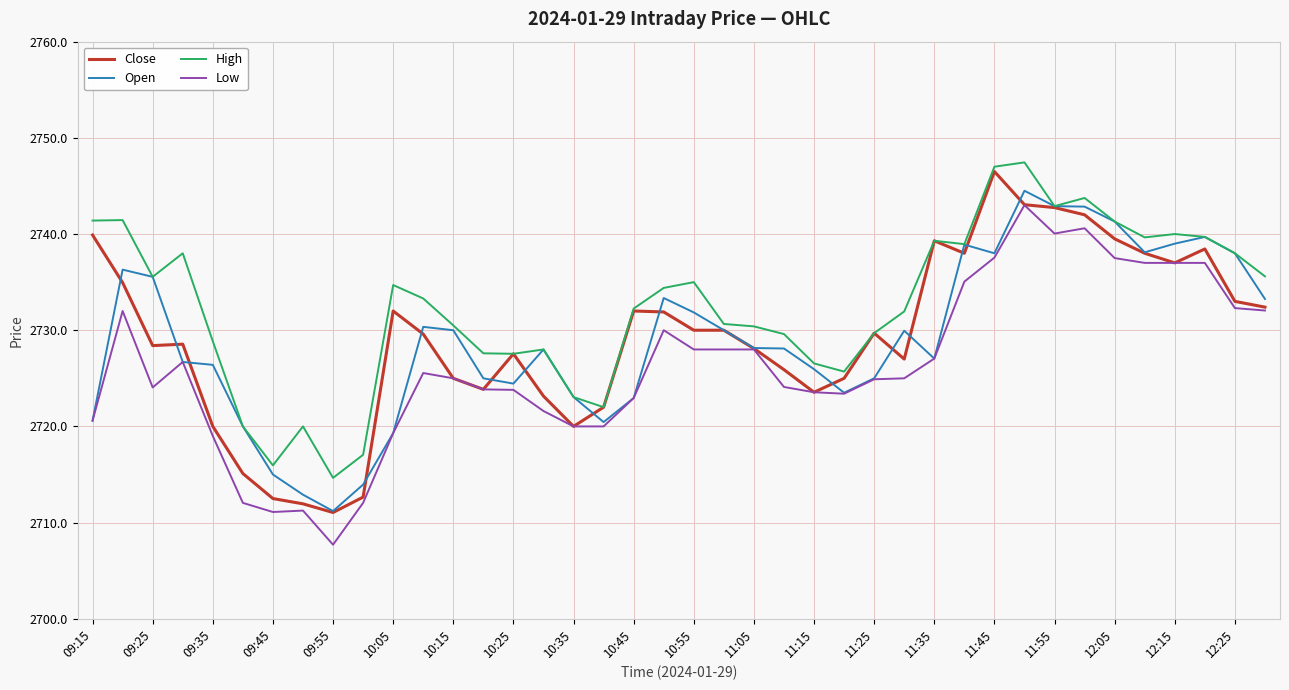

True or false: High and Low intersect in this chart.

False